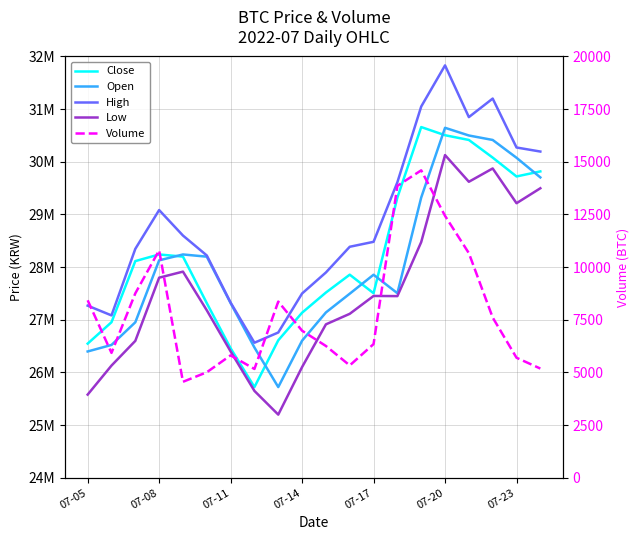

True or false: High and Open cross at least once.

False